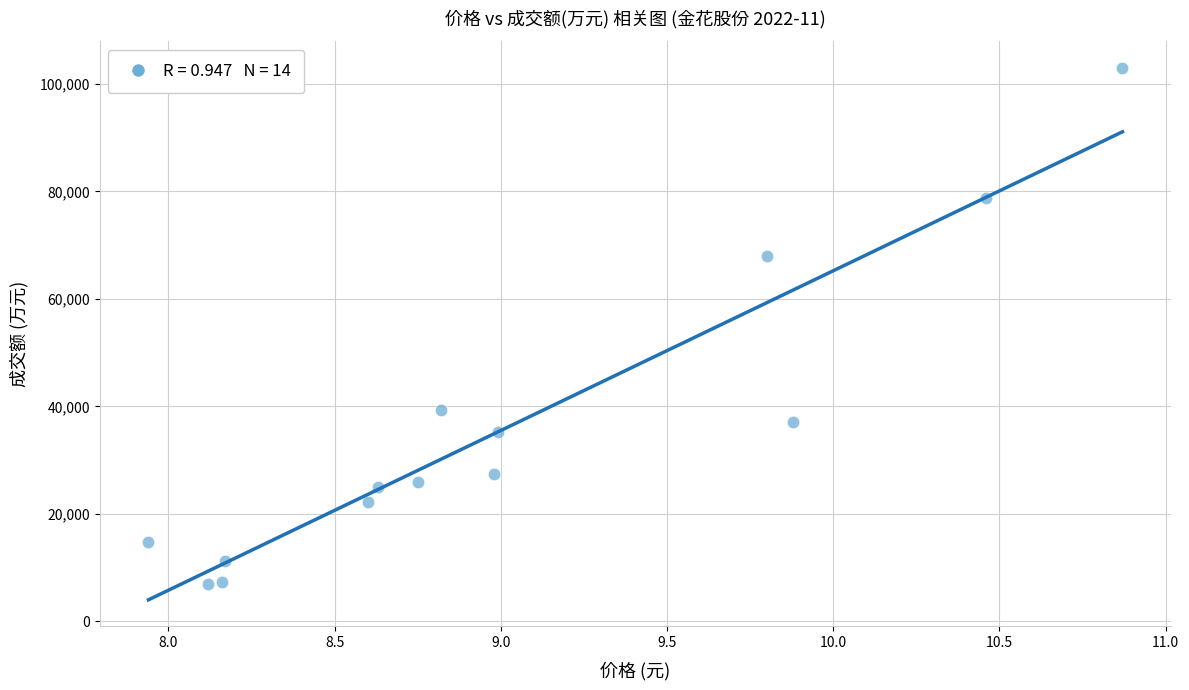

What Y value in the scatter plot is closest to 54940?

68029